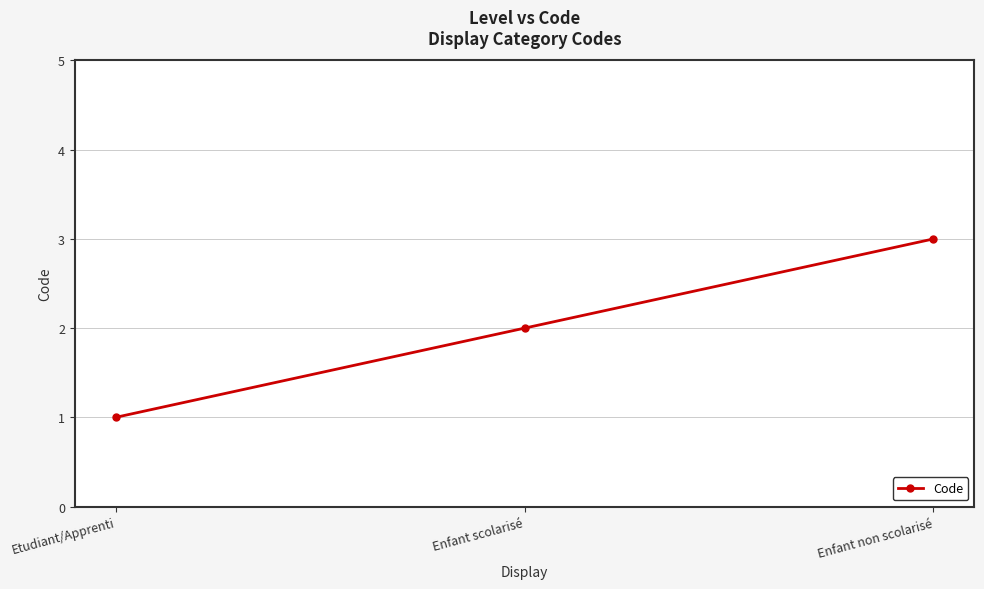

Which label corresponds to the smallest value in the chart?

Etudiant/Apprenti